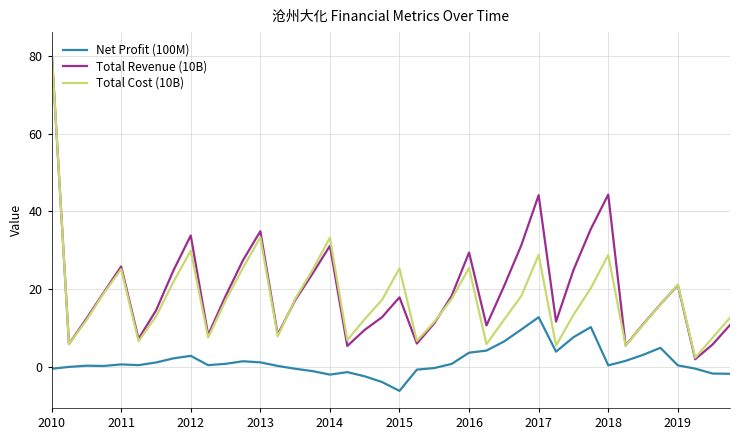

True or false: Total Revenue (10B) and Net Profit (100M) cross at least once.

False